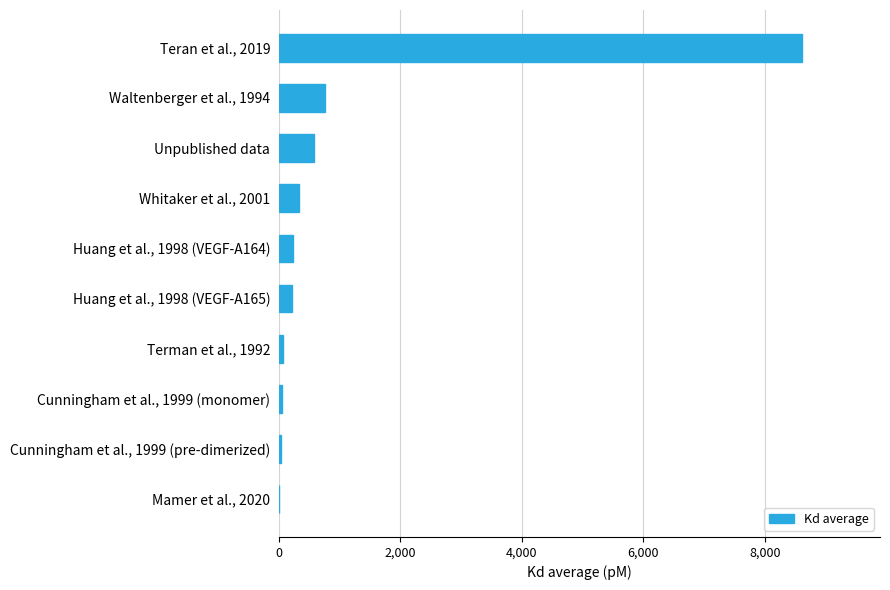

The chart shows a value of 75.0 at Terman et al., 1992. True or false?

True